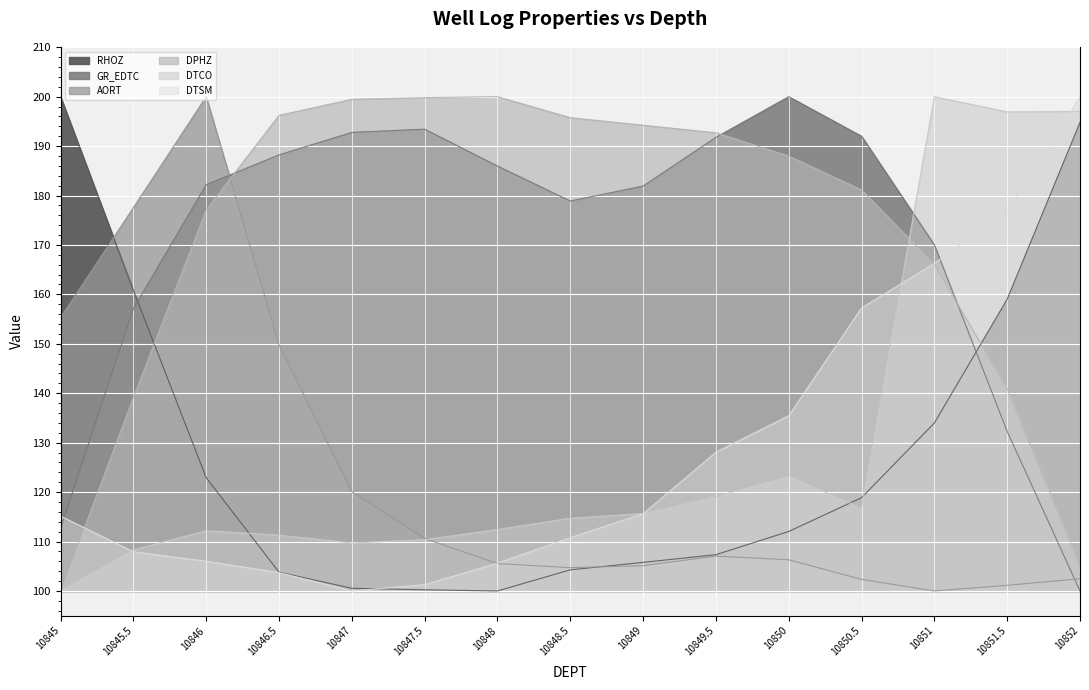

Is the value of DPHZ at 10849.5 greater than the value of DTCO at 10847?

Yes